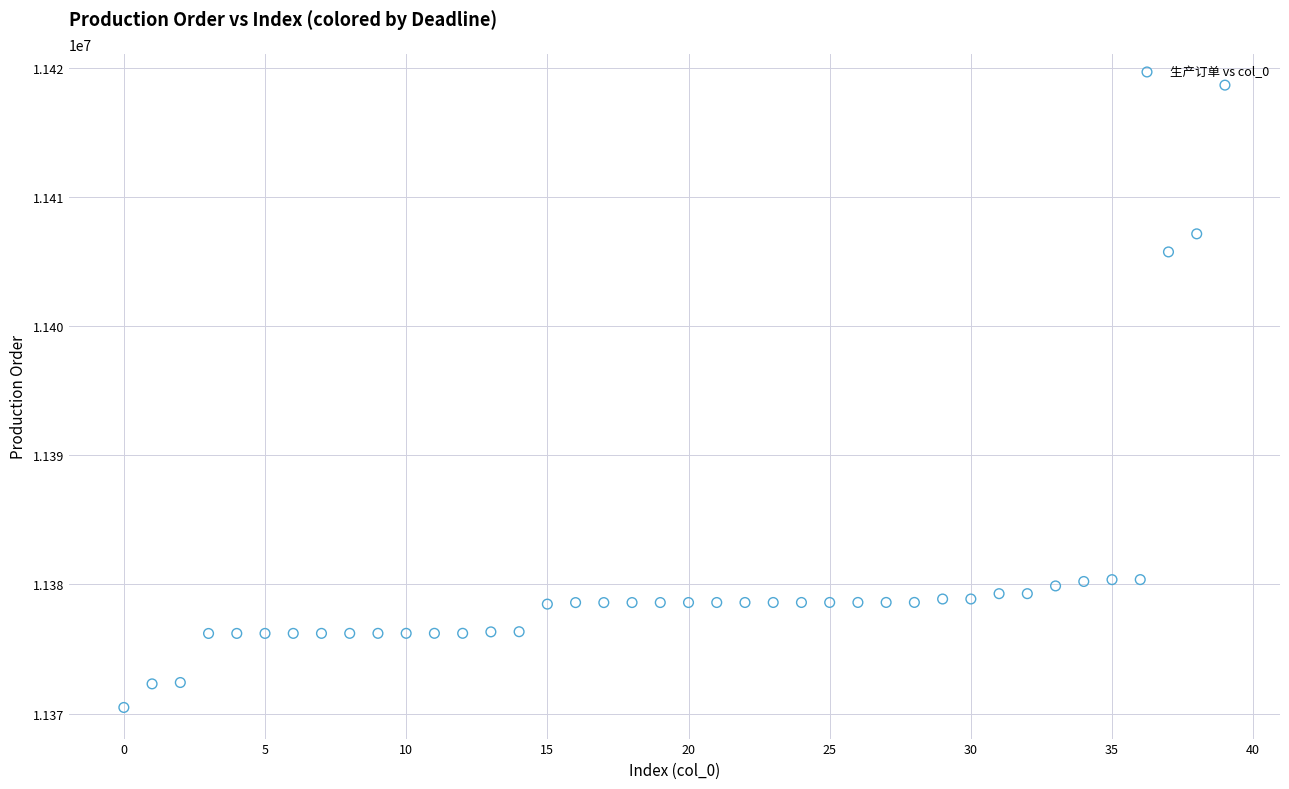

What is the range of Y values (max minus min)?

48167